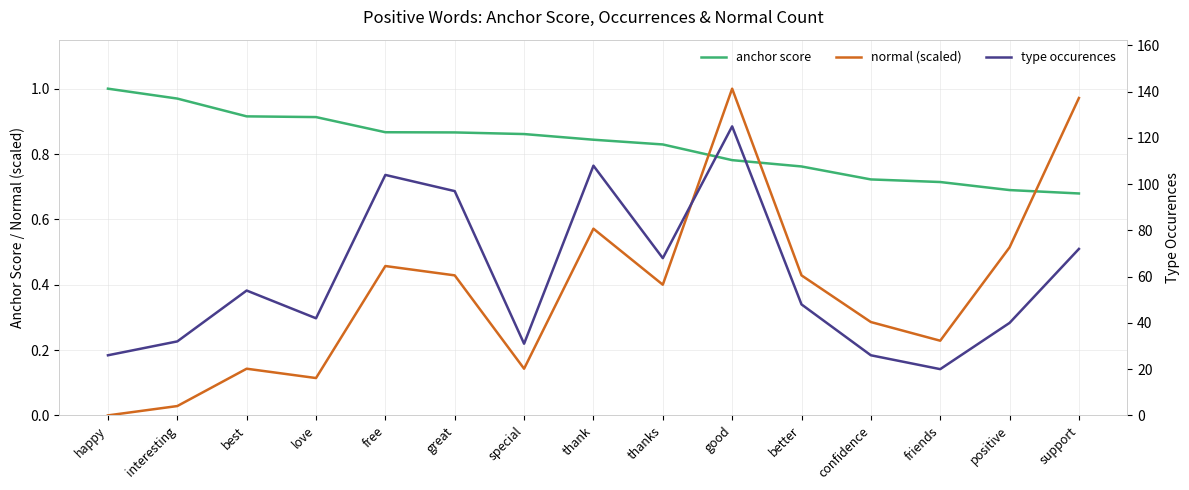

What is the label of the 7th point from the right?

thanks